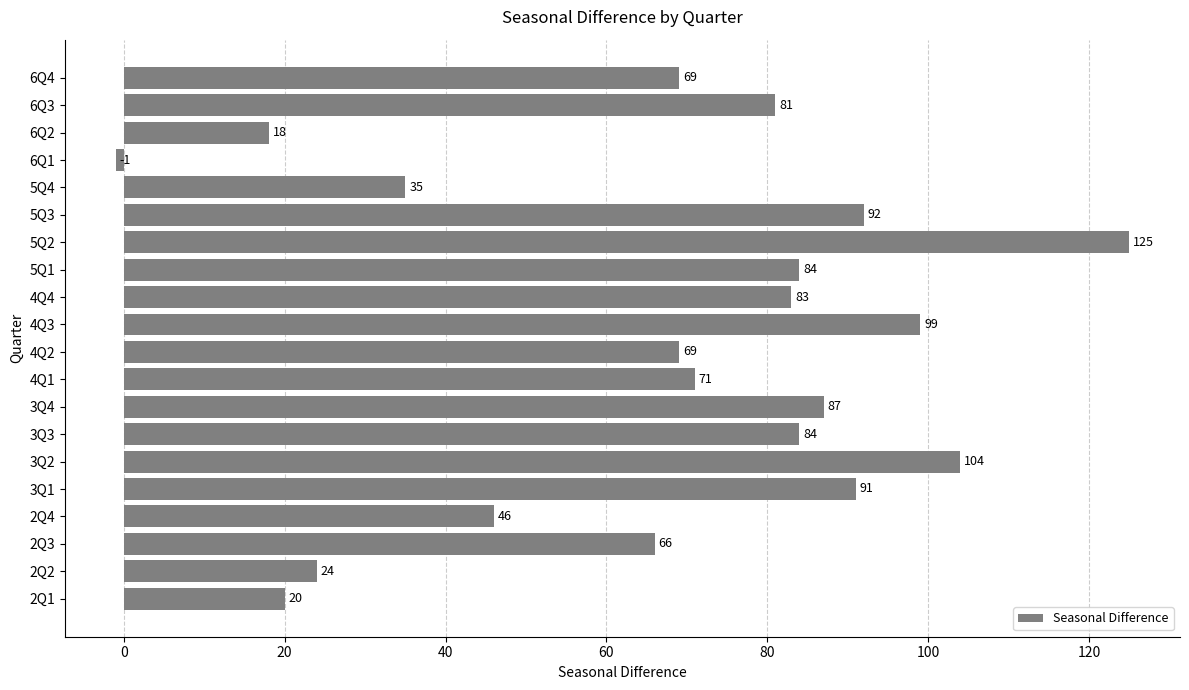

Is it true that the value at 2Q2 is 33?

False